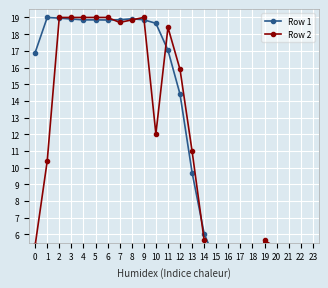

At how many categories does at least one series exceed 4?

18